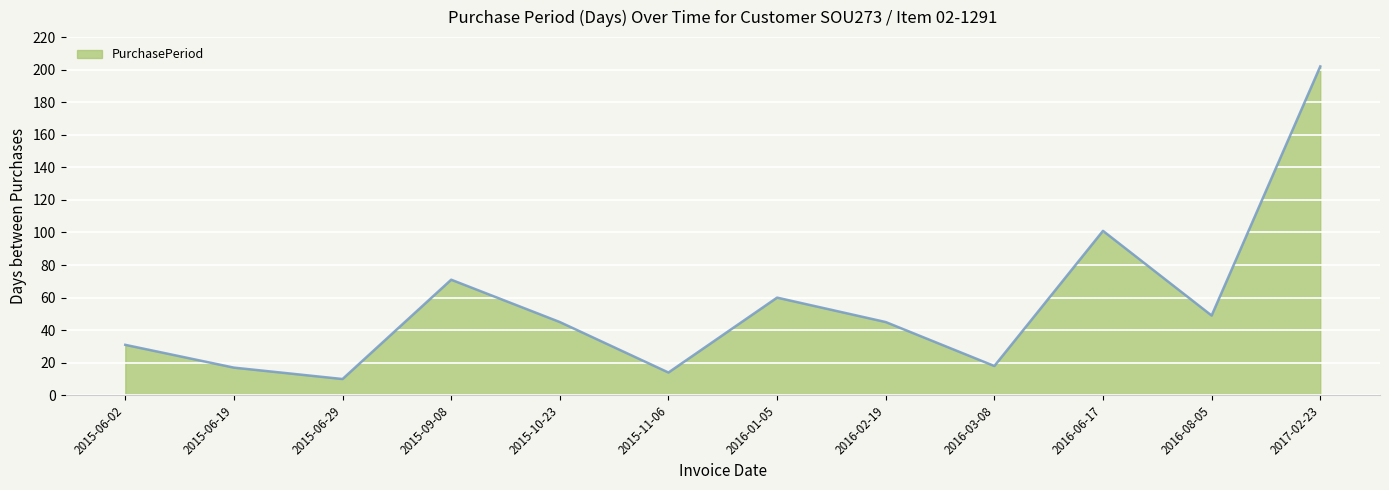

The chart shows a value of 18 at 2016-03-08. True or false?

True